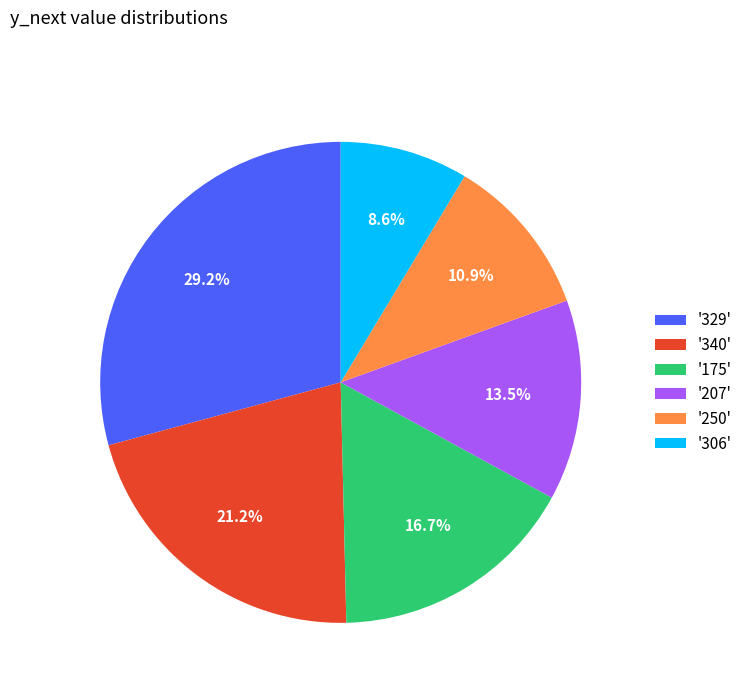

Which category has the smallest portion of the pie?

'306'